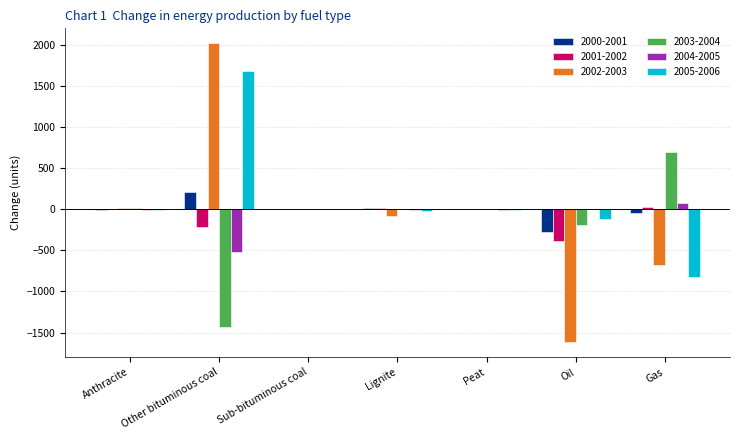

What is the total value across all series at Gas?

-753.3